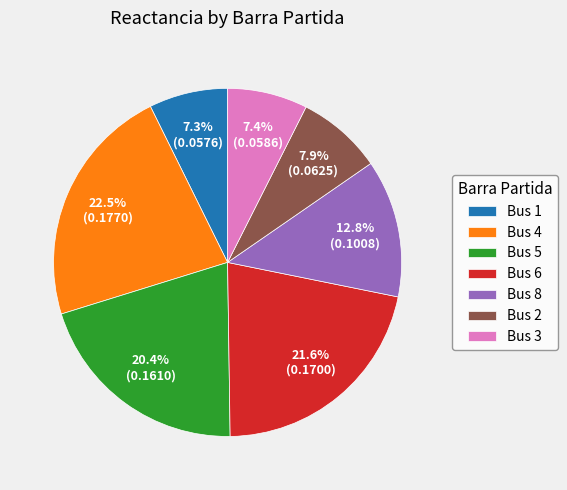

Do Bus 2 and Bus 4 together represent more than half of the pie?

No